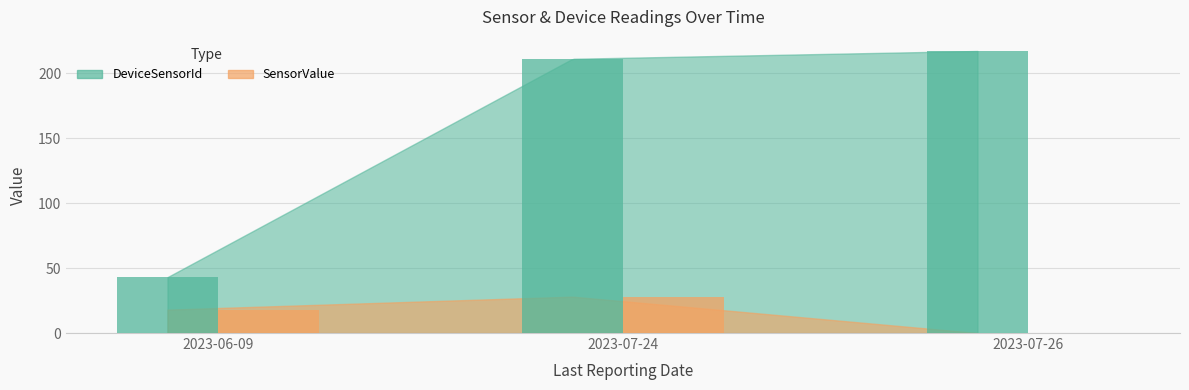

What is the difference between the second highest and minimum values in the SensorValue series?

18